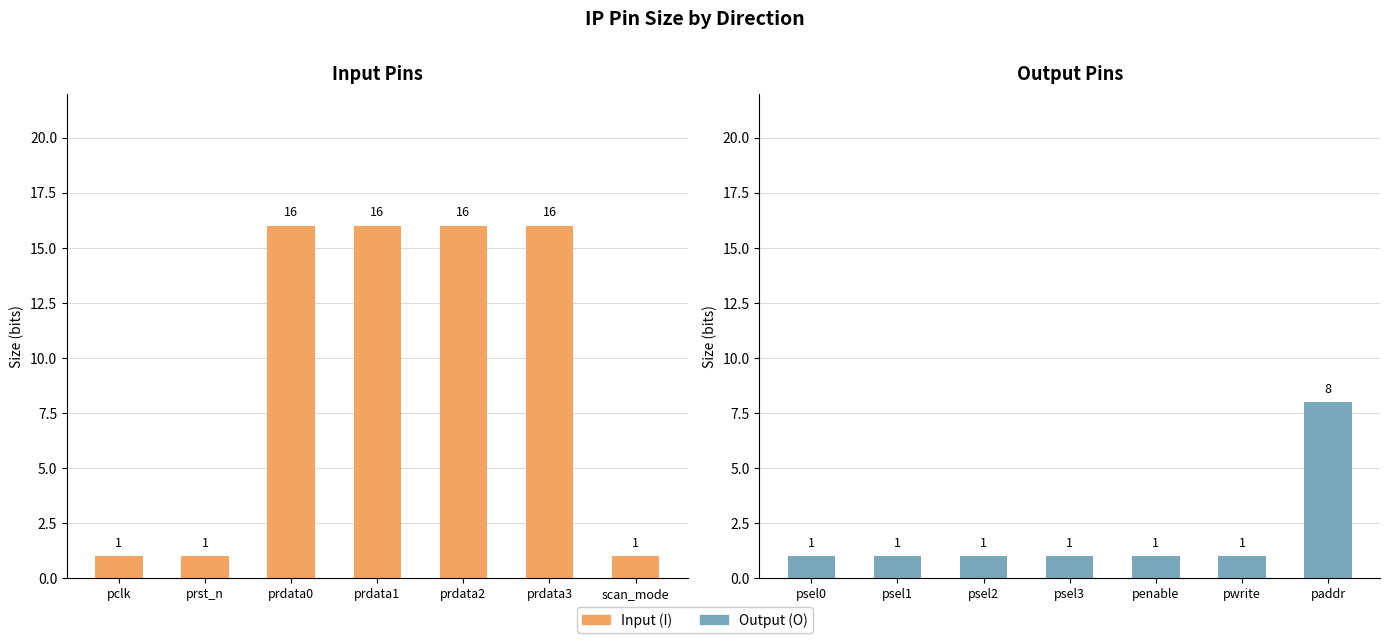

The value of Input (I) at prdata3 is 23. True or false?

False